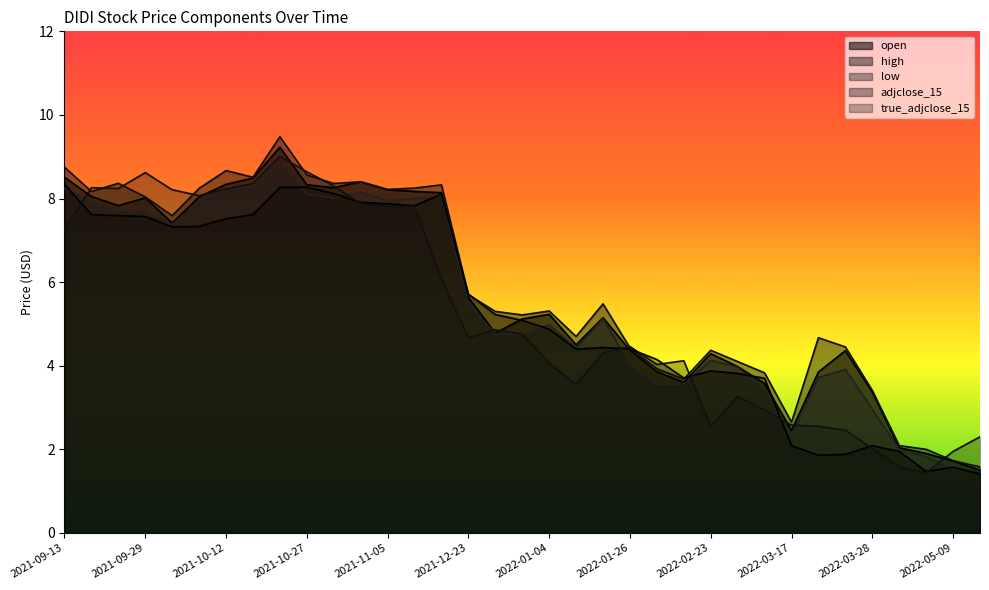

Which series has the largest total across all categories?

high